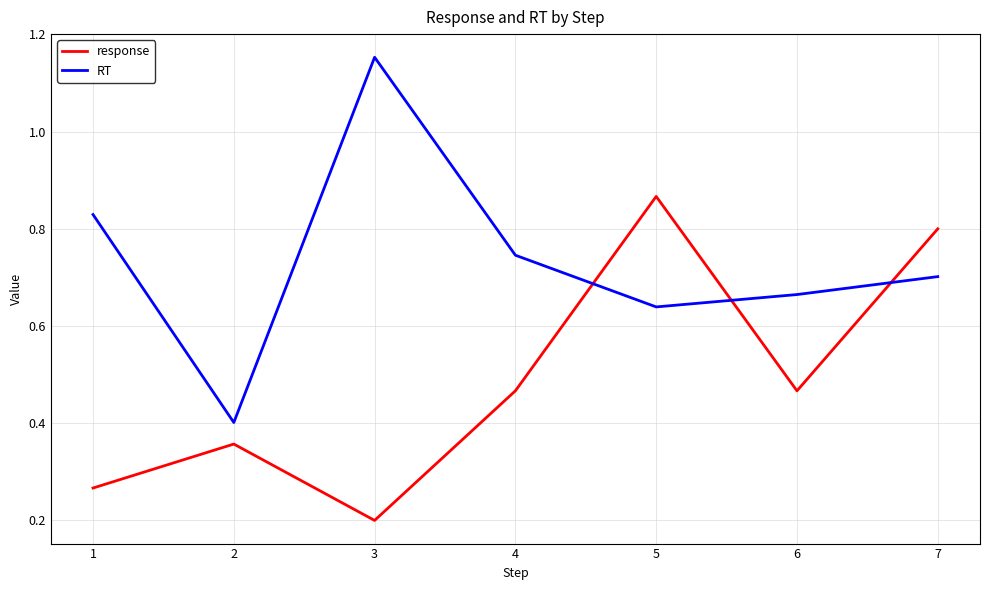

Between 3 and 6, which series saw the biggest shift?

RT